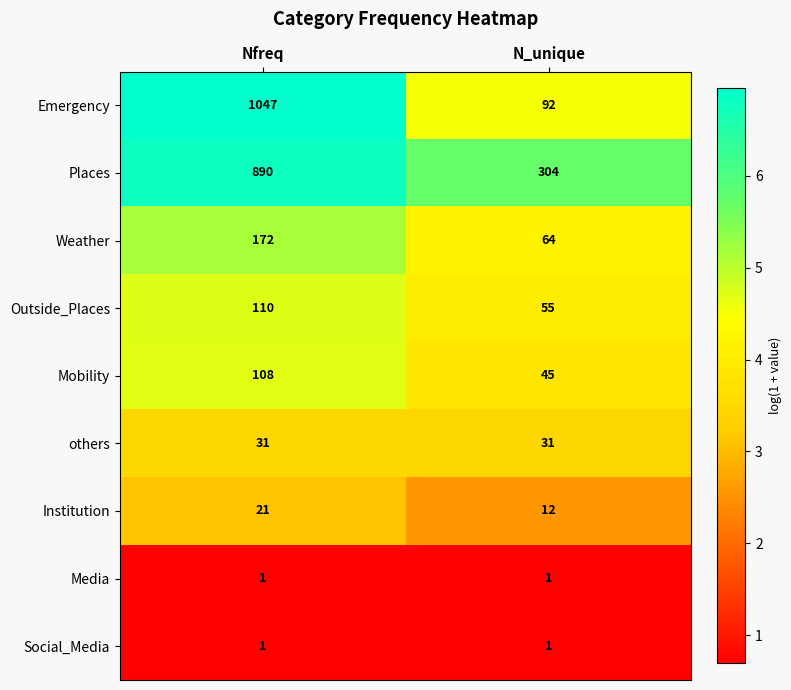

Between Nfreq and N_unique, which series saw the biggest shift?

Emergency